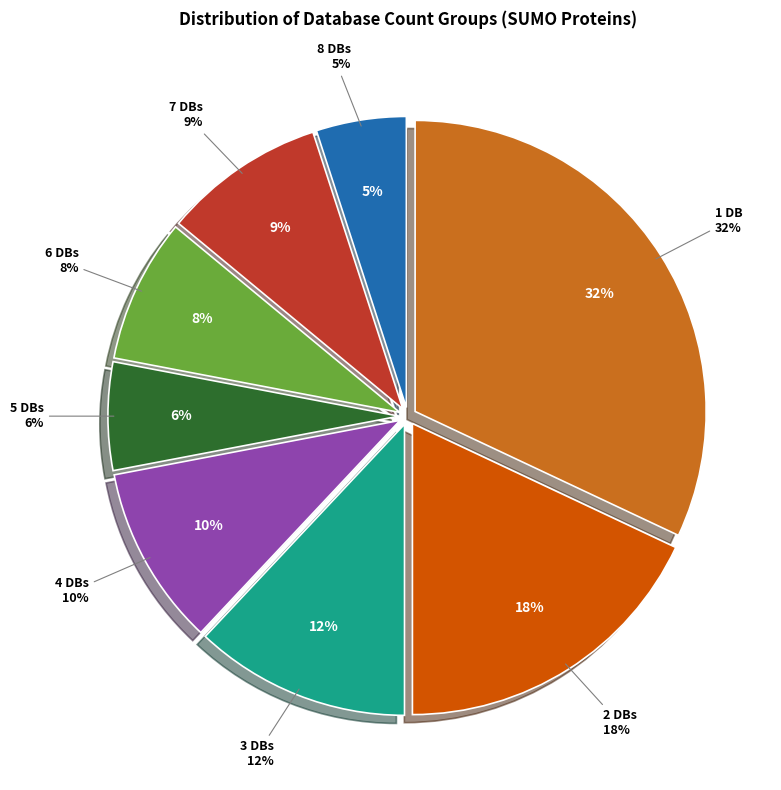

To the nearest percent, what percentage of the pie is Db_count=3?

12%